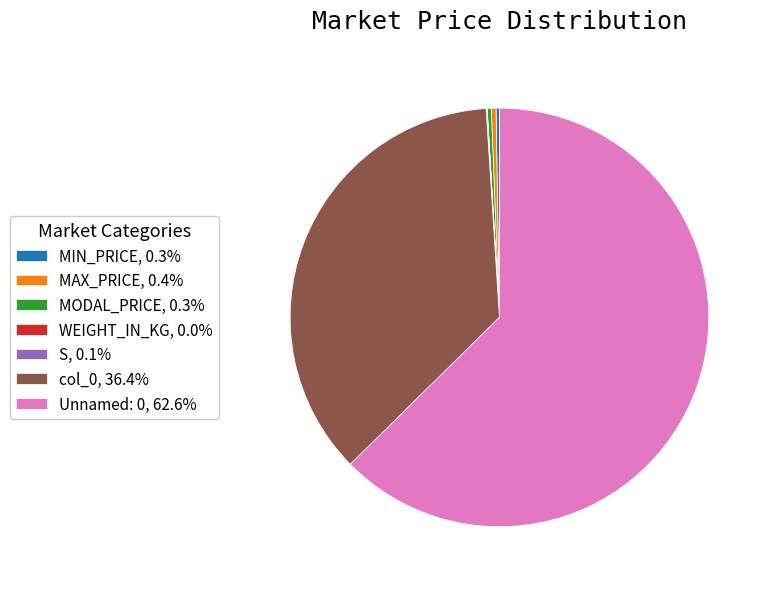

Does MODAL_PRICE represent more than half of the total?

No